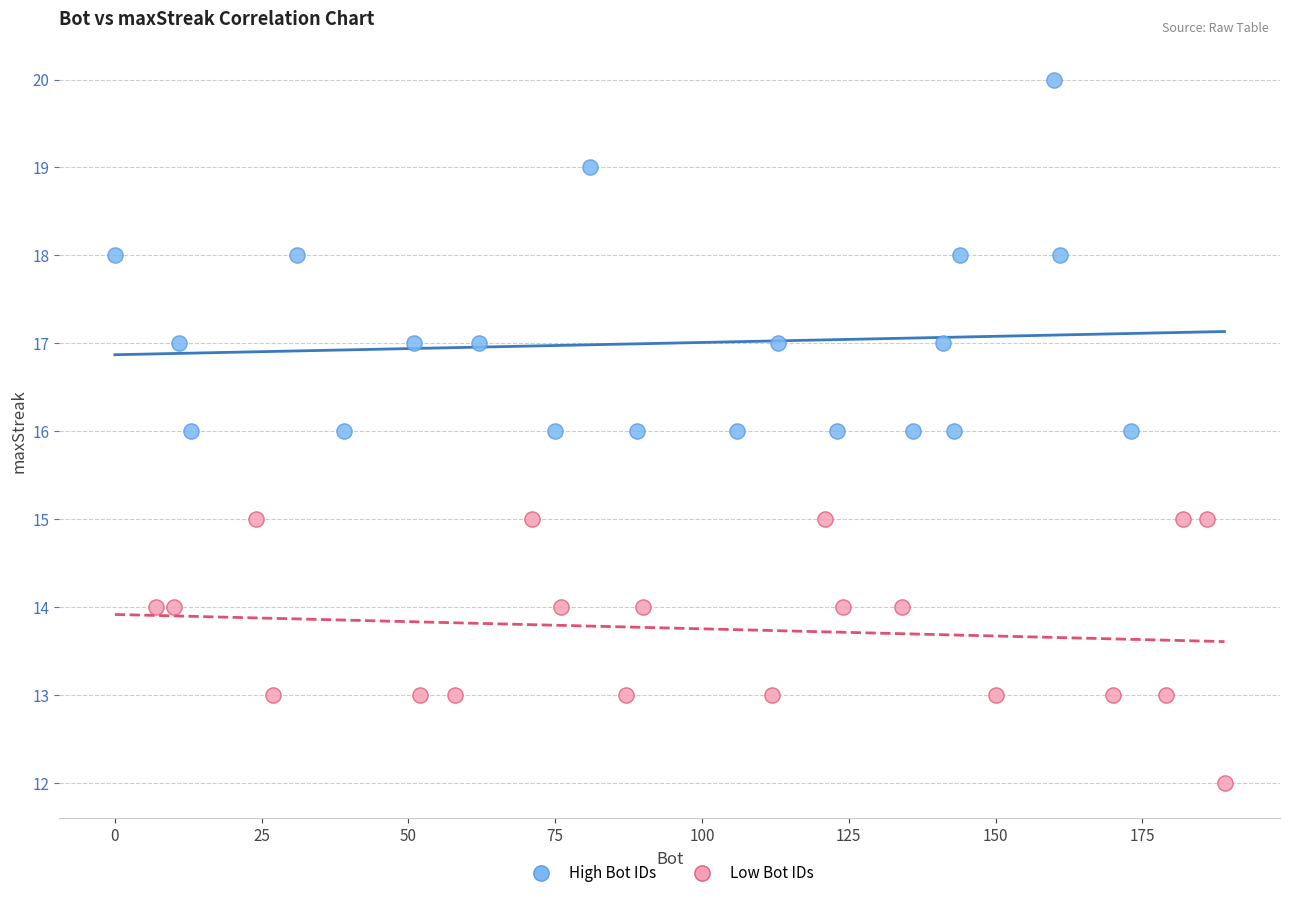

Which series reaches the maximum Y coordinate?

High Bot IDs